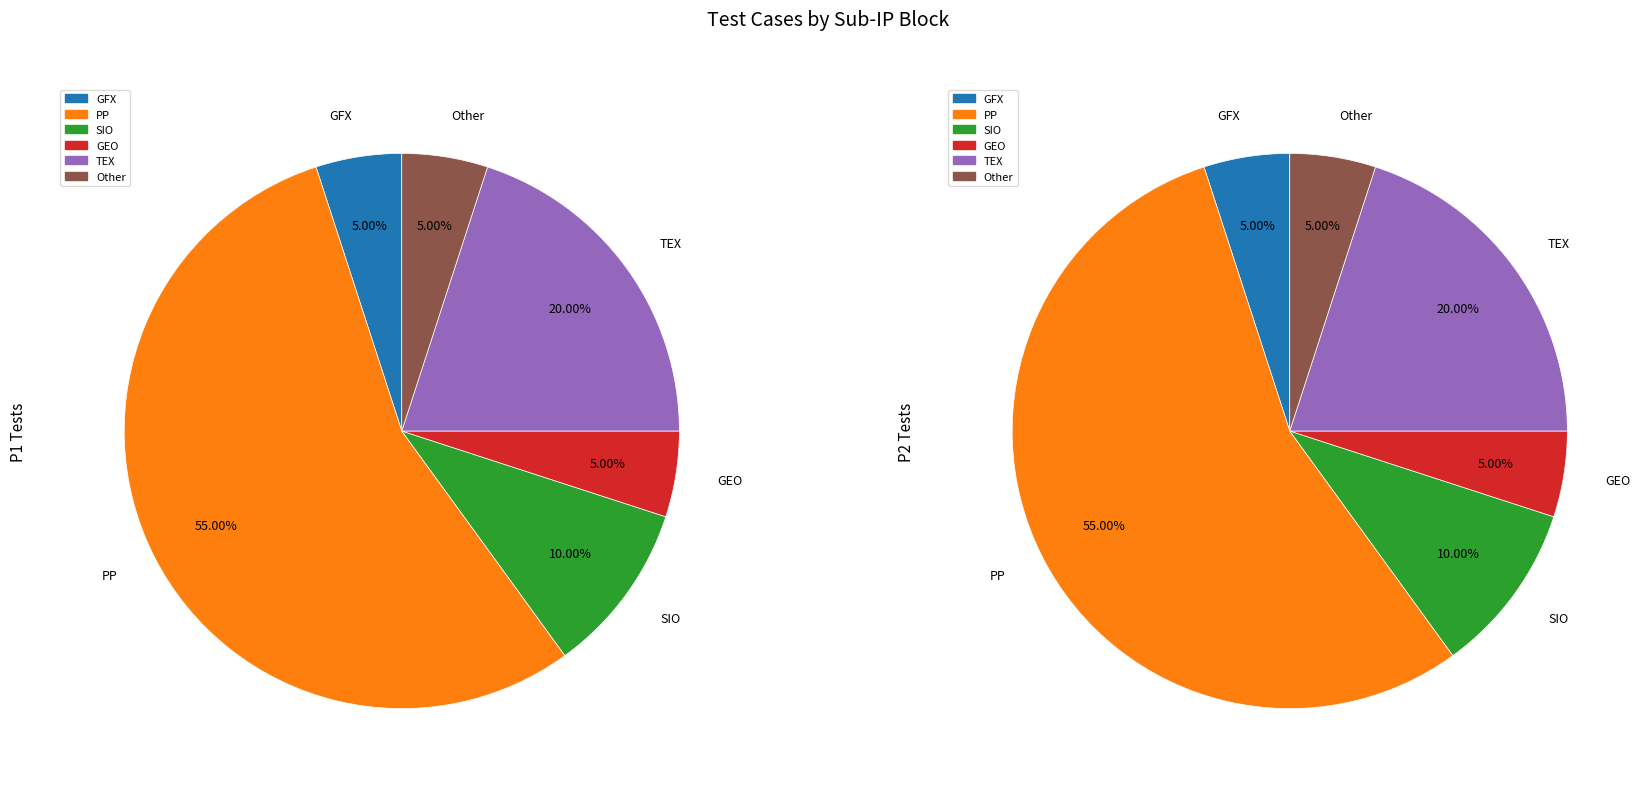

How many slices are in this pie chart?

6